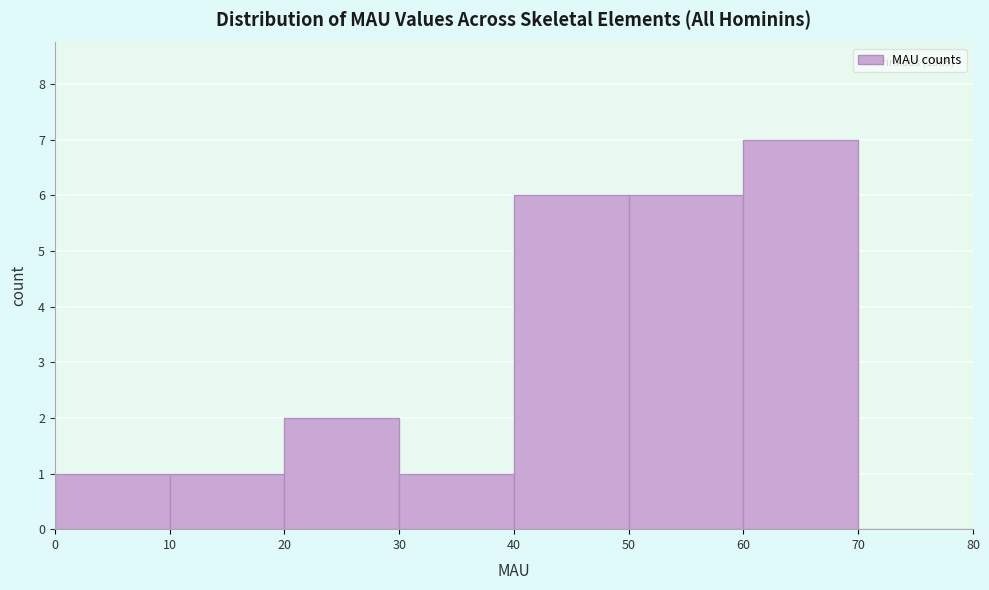

Which range on the x-axis has the tallest bar?

60 to 70